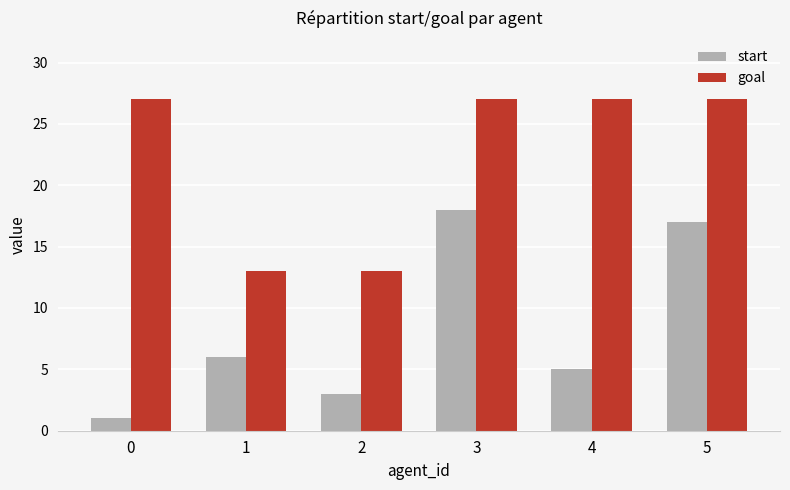

How many groups of bars are there?

6